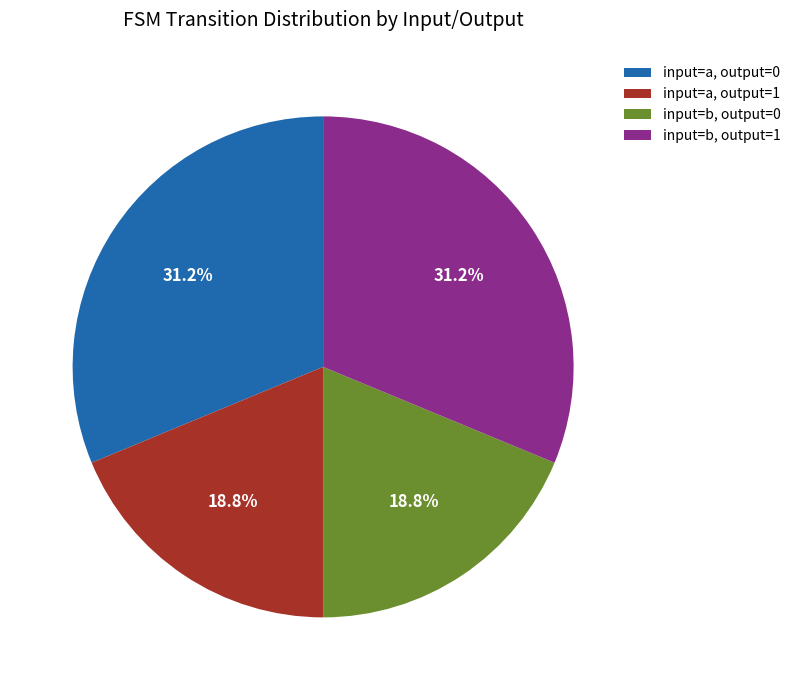

Approximately how many times larger is the value at input=b, output=0 compared to input=a, output=0?

0.6